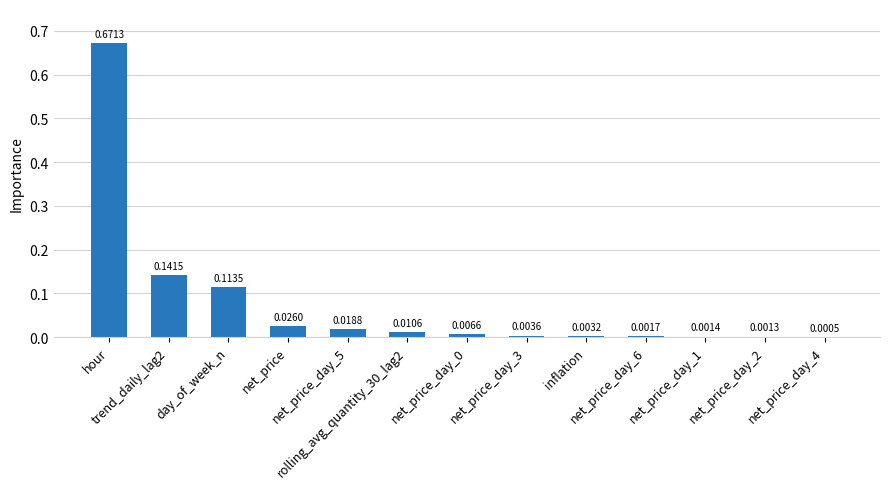

What position from the right is net_price?

10